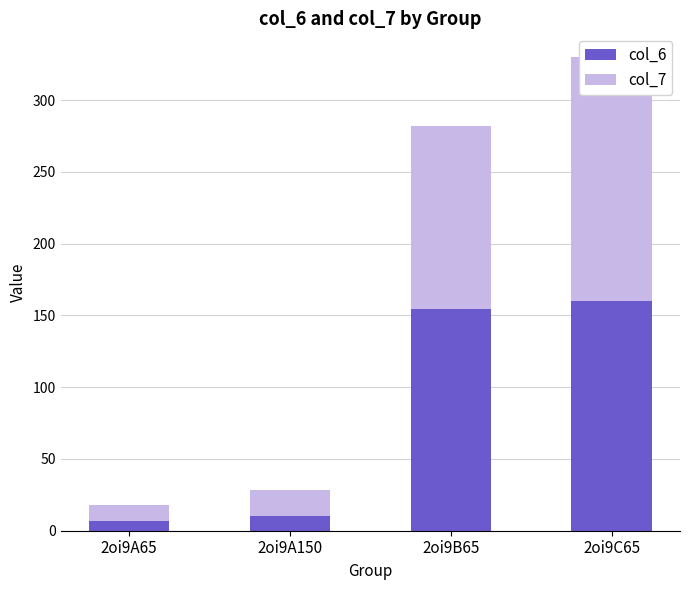

At which category is the sum across all series the highest?

2oi9C65